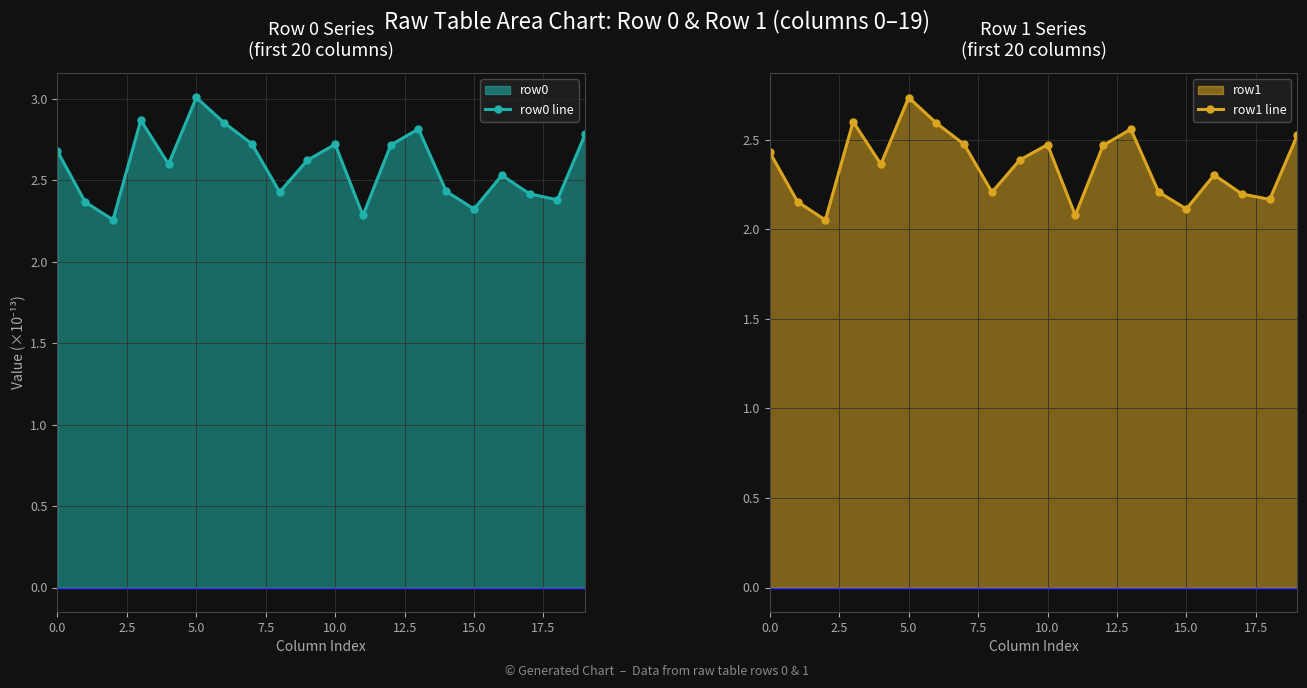

What is the label of the 12th point from the left?

11